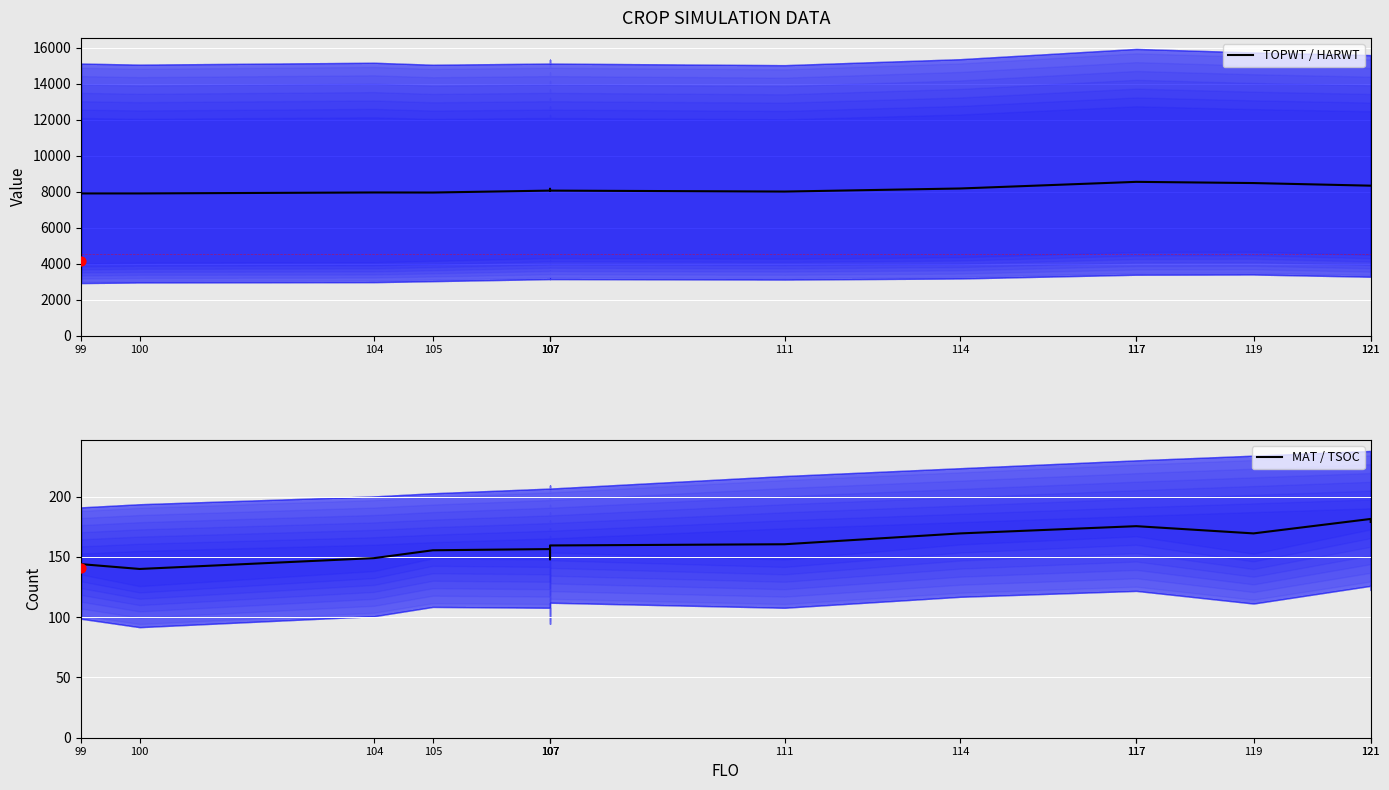

Which series contains the lowest Y value?

MAT / TSOC